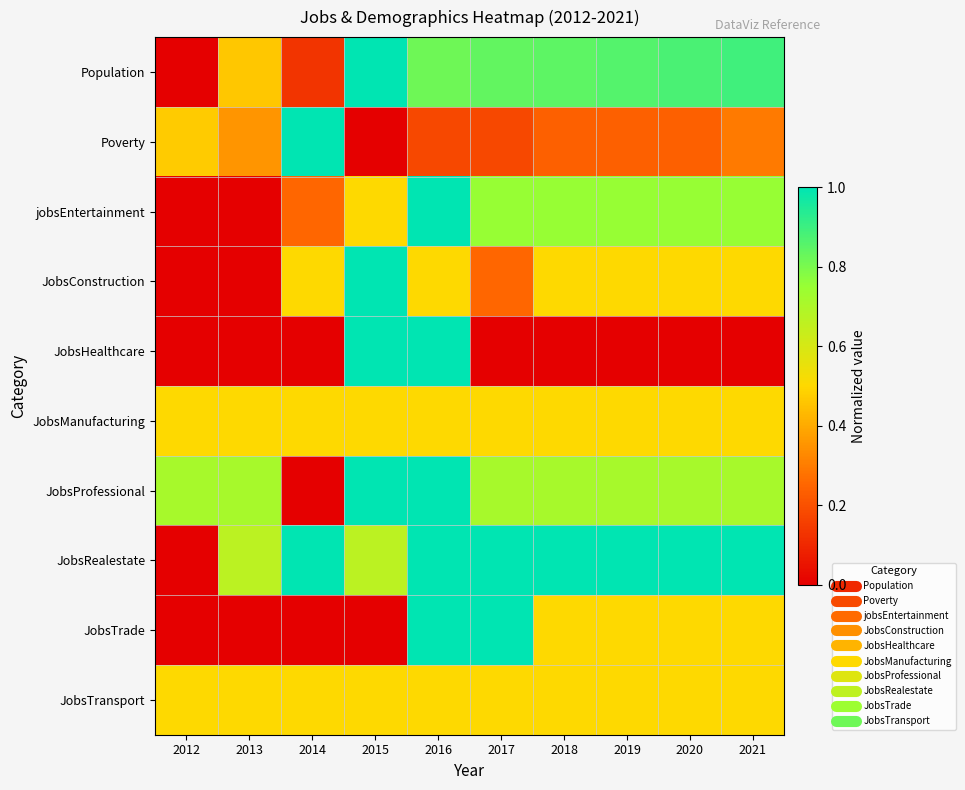

Which series changed the most between 2014 and 2021?

Population